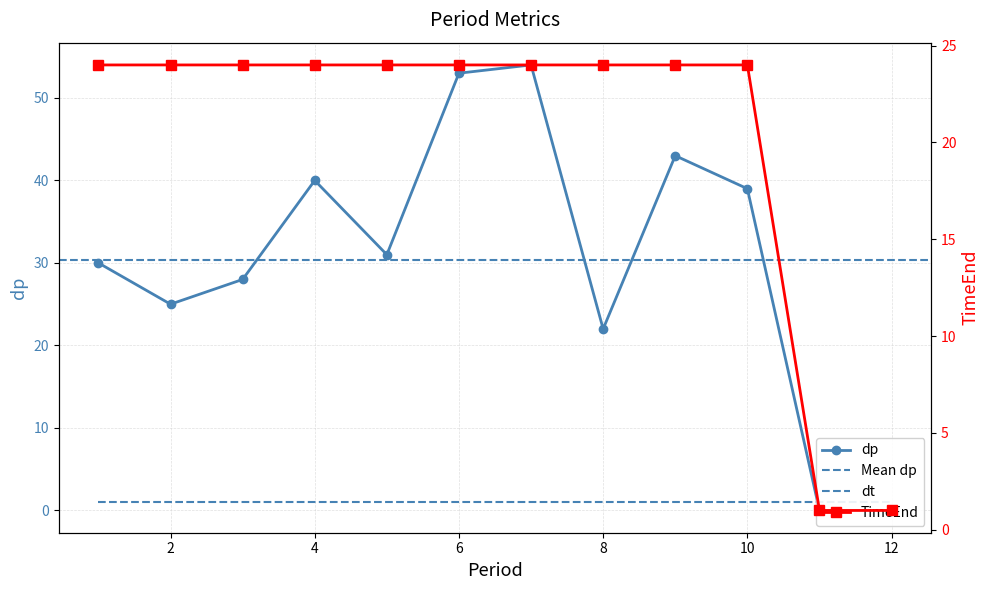

Reading left to right, what are all the values shown in this chart?

dp: 30	25	28	40	31	53	54	22	43	39	0	0
TimeEnd: 24	24	24	24	24	24	24	24	24	24	1	1